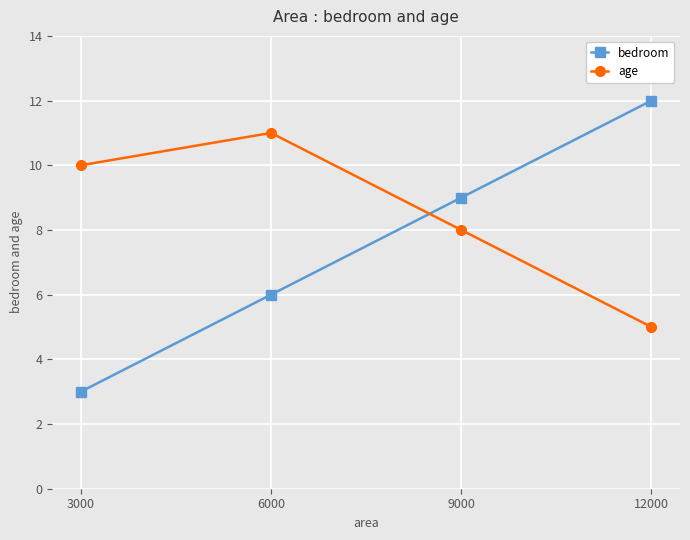

What is the value of the bedroom point at the 3rd from the left?

9